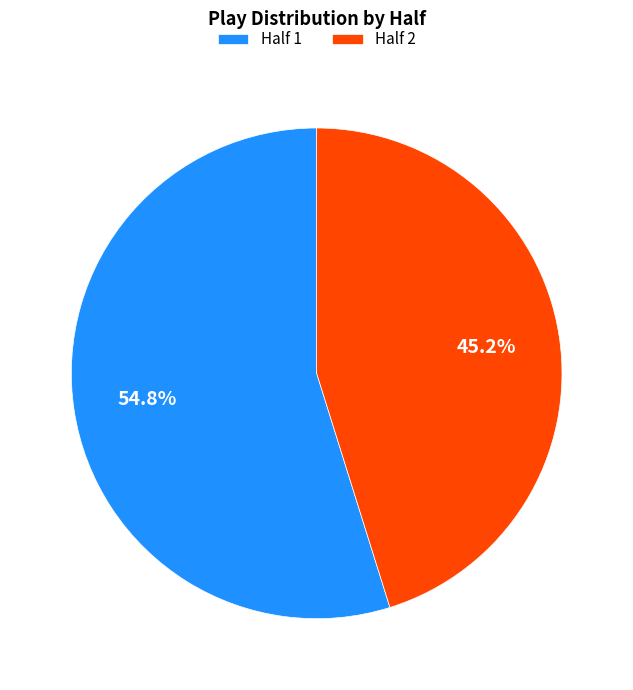

Count the number of slices in the pie.

2